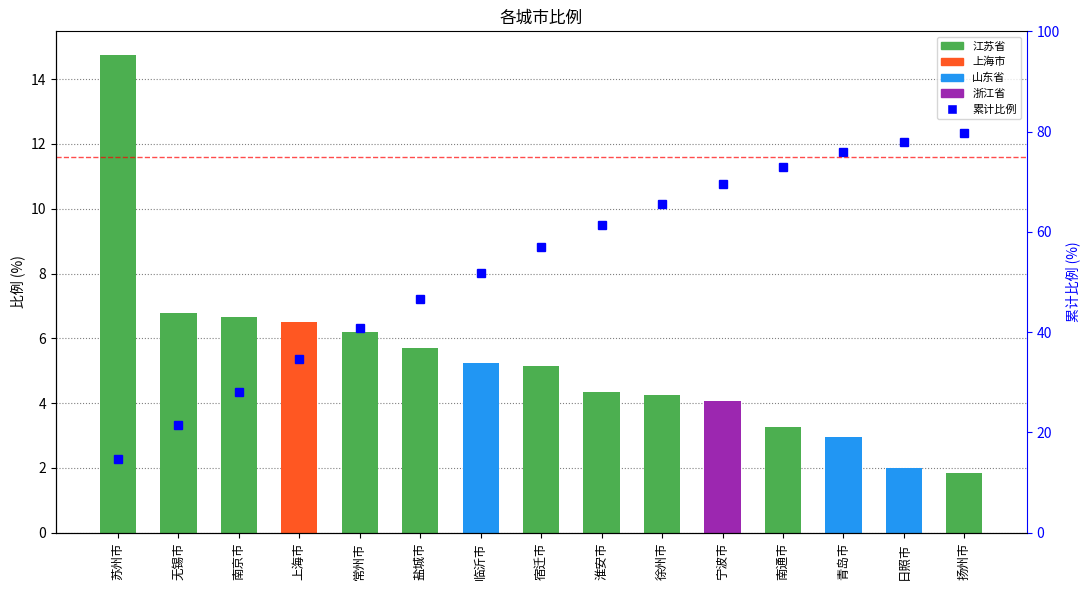

Where is the data nearest to the value 8?

无锡市